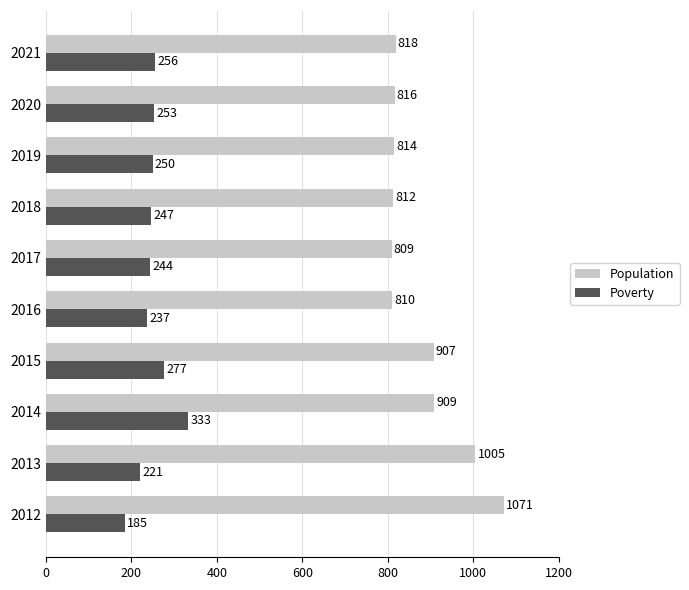

Read the Poverty value at 2020, to the nearest 50.

250